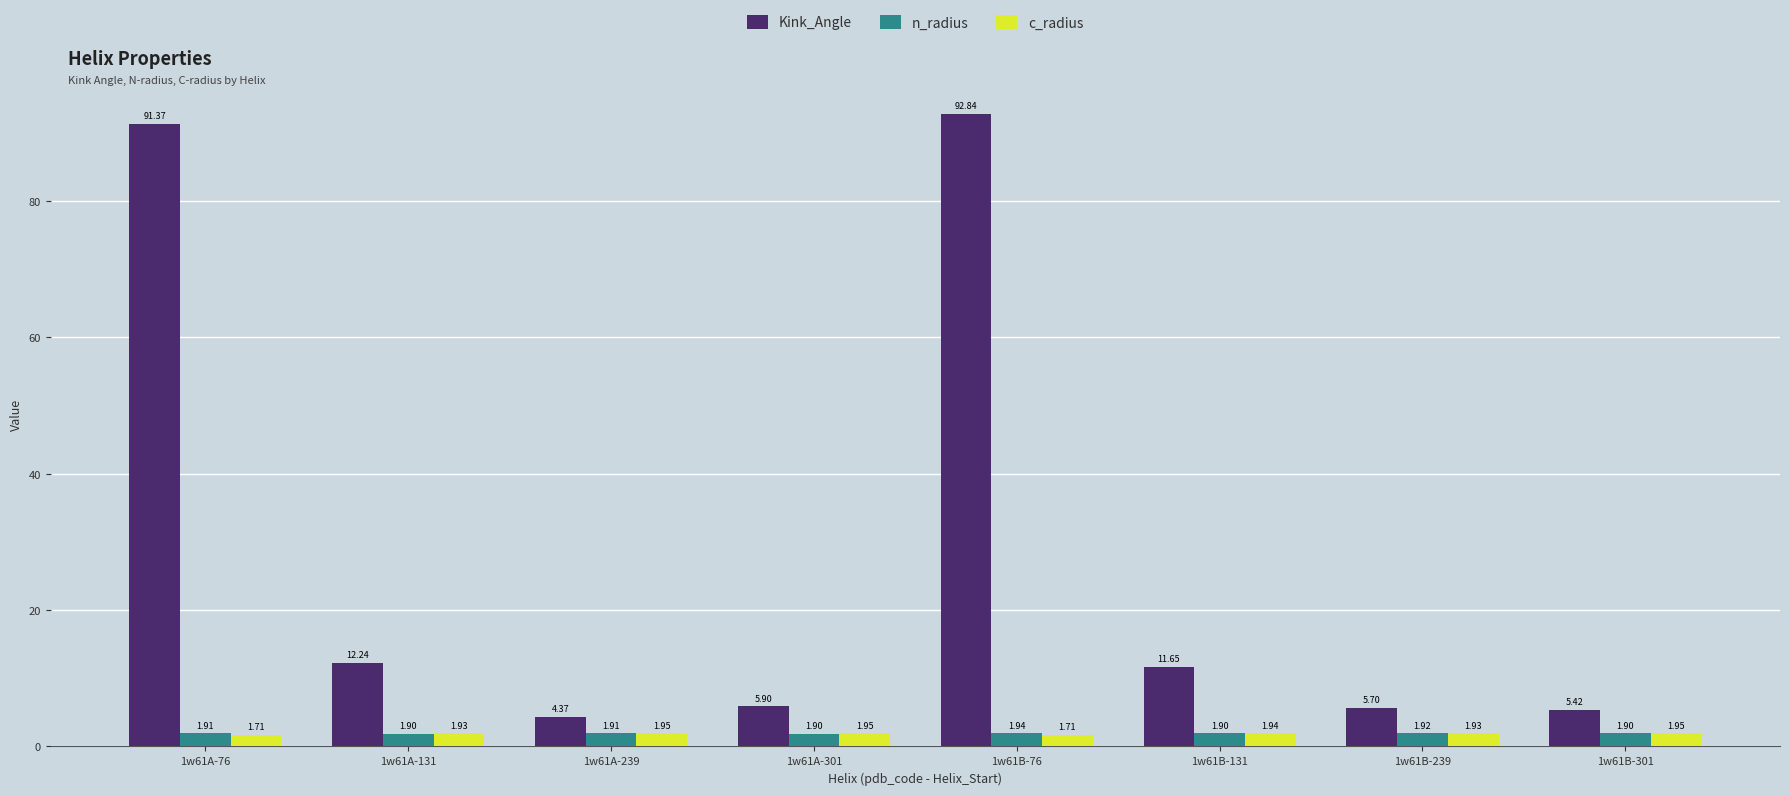

Count the c_radius values in the range 1 to 2.

8